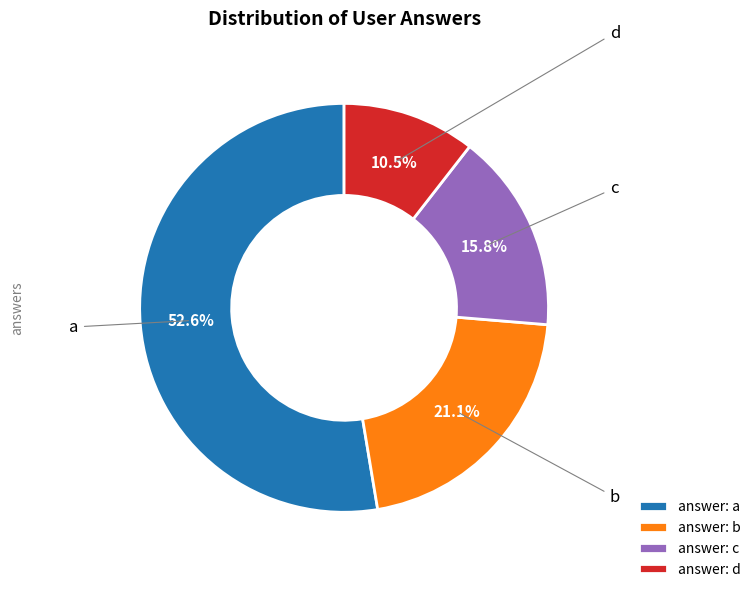

Rank the categories by value from highest to lowest.

answer: a, answer: b, answer: c, answer: d